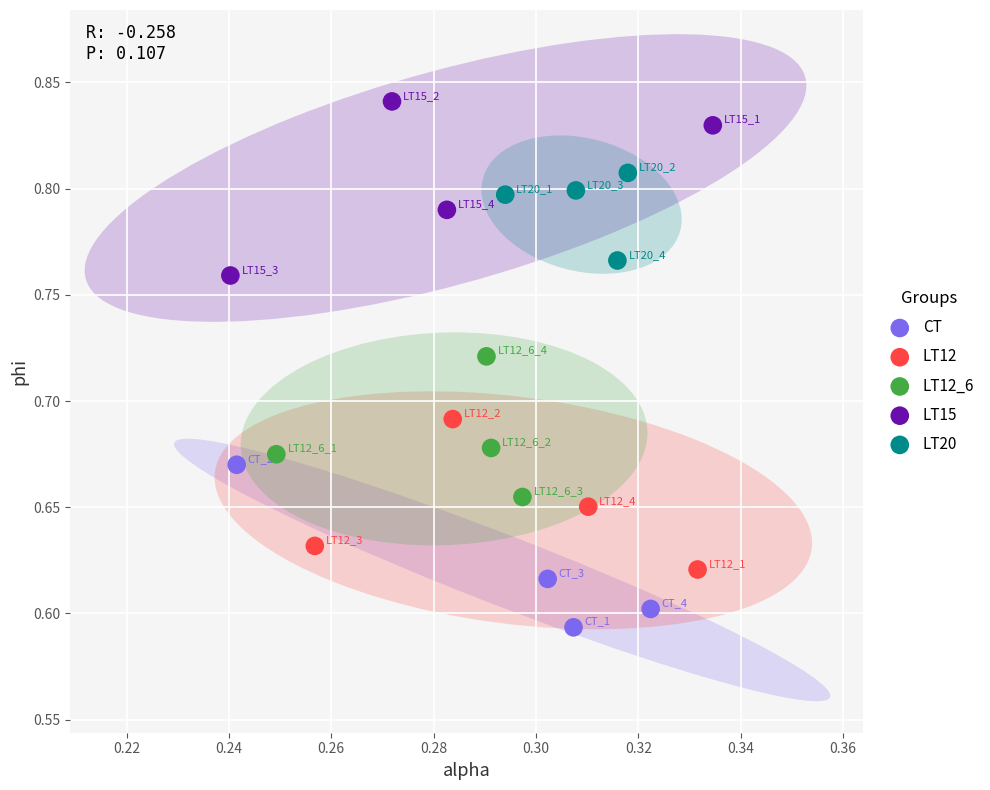

Which series contains the lowest Y value?

CT